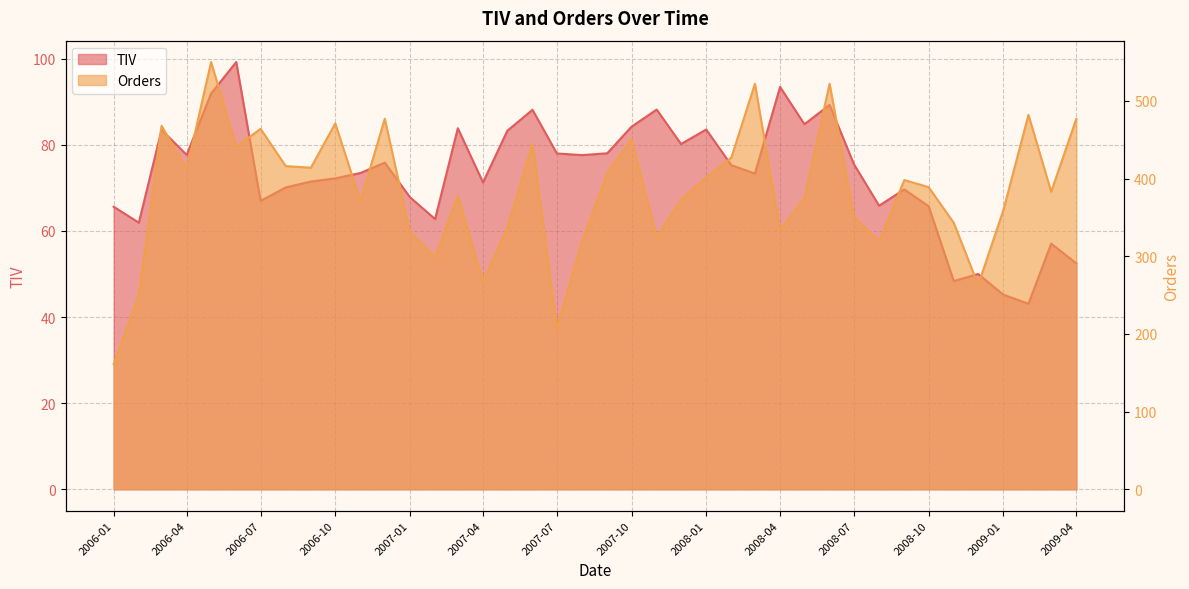

At which category does Orders reach its first local peak?

2006-03